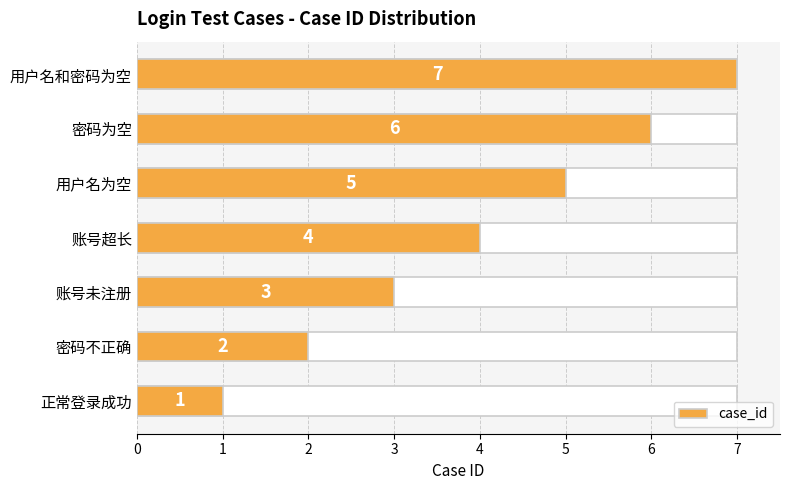

What is the sum of all values?

28